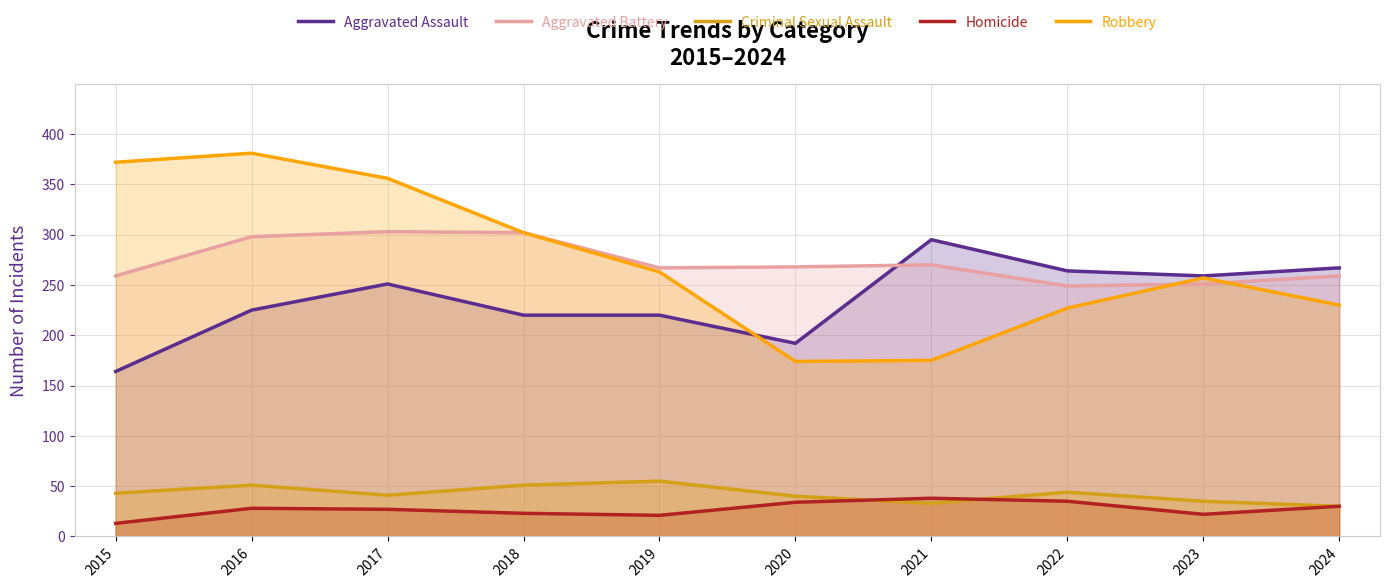

Reading left to right, transcribe all the data shown in this chart.

Aggravated Assault: 2015=164	2016=225	2017=251	2018=220	2019=220	2020=192	2021=295	2022=264	2023=259	2024=267
Aggravated Battery: 2015=259	2016=298	2017=303	2018=302	2019=267	2020=268	2021=270	2022=249	2023=251	2024=259
Criminal Sexual Assault: 2015=43	2016=51	2017=41	2018=51	2019=55	2020=40	2021=33	2022=44	2023=35	2024=30
Homicide: 2015=13	2016=28	2017=27	2018=23	2019=21	2020=34	2021=38	2022=35	2023=22	2024=30
Robbery: 2015=372	2016=381	2017=356	2018=302	2019=263	2020=174	2021=175	2022=227	2023=257	2024=230